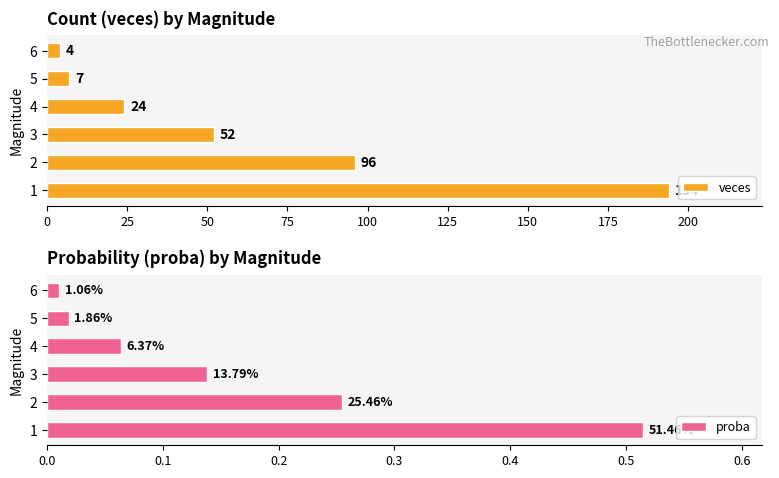

What is the average value of the veces series?

63